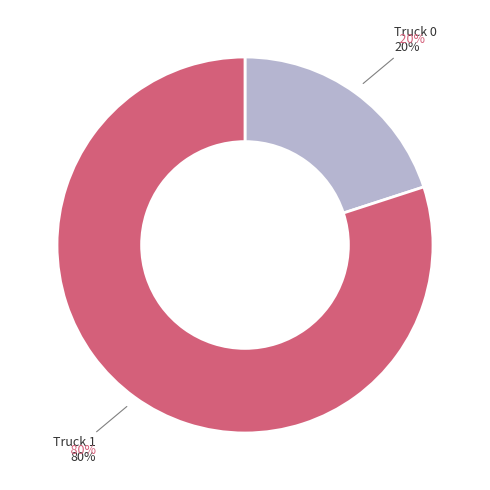

Approximately how many times larger is the value at Truck 1 compared to Truck 0?

4.0